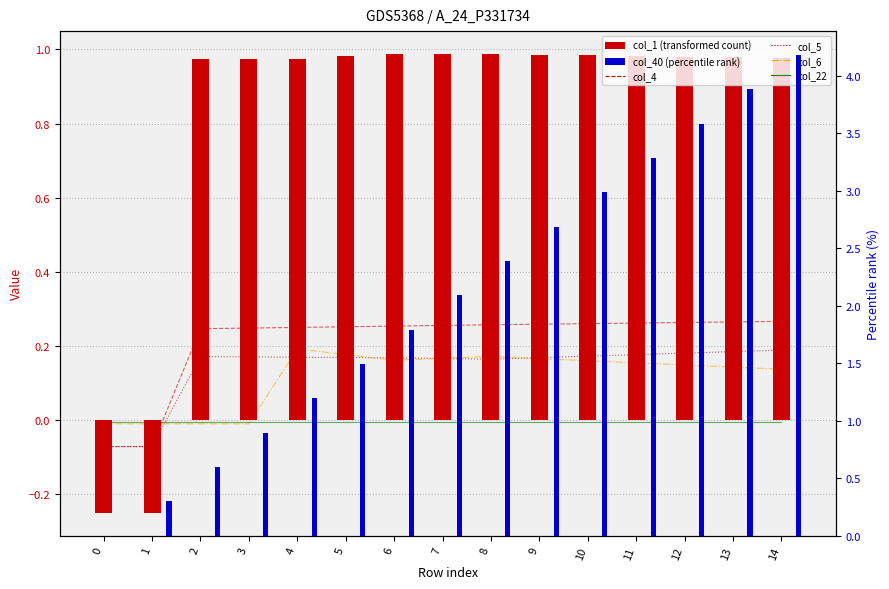

What is the value of the col_5 bar at the 2nd from the left?

-0.1